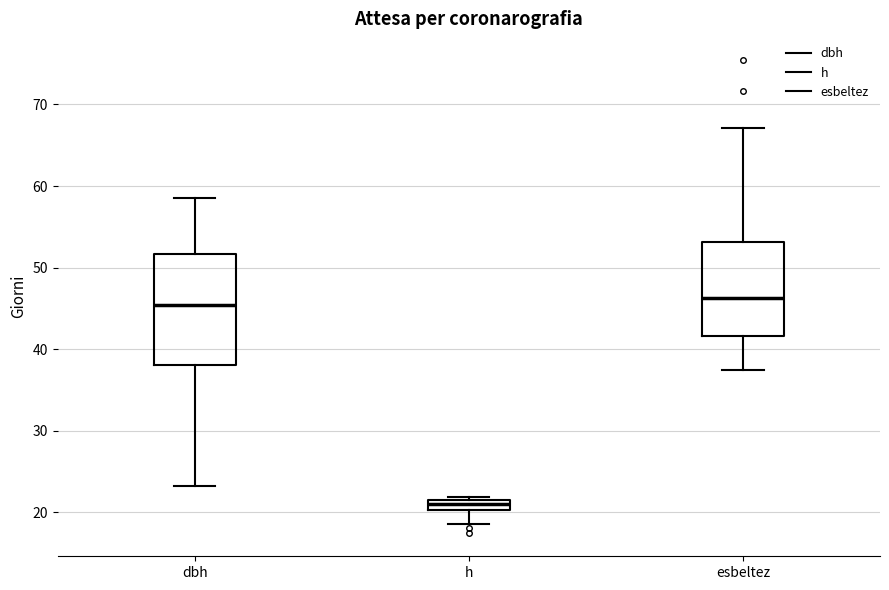

Comparing the boxes themselves (not the whiskers), which one is the tallest?

dbh